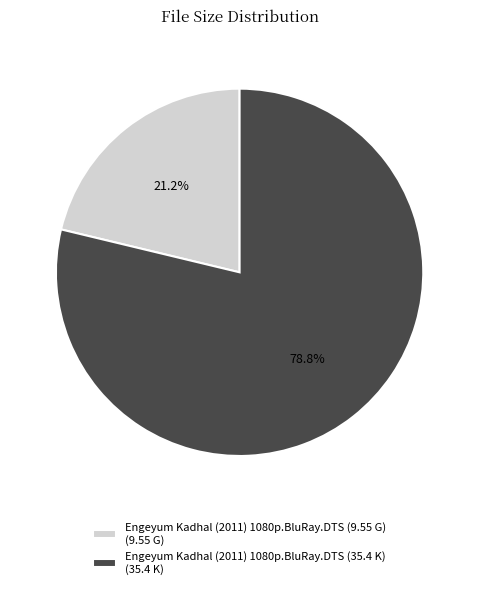

To the nearest percent, what percentage of the pie is Engeyum Kadhal (2011) 1080p.BluRay.DTS (35.4 K)?

79%